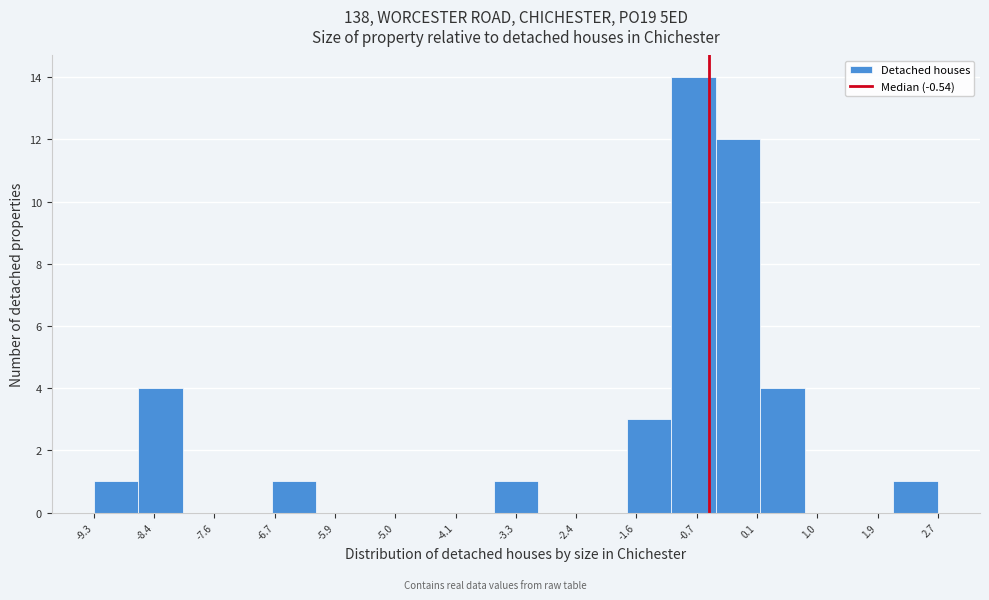

How tall is the bar that spans -8.7 to -8.0 on the x-axis? Neither the bar edges nor the heights are printed on the chart, so give them approximately, as read against the axes.

4